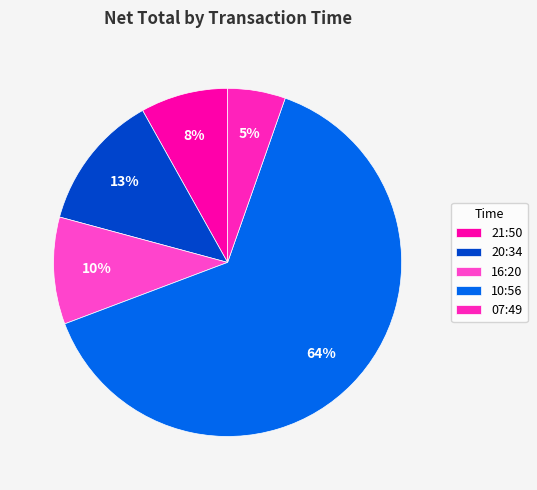

How many slices are in this pie chart?

5